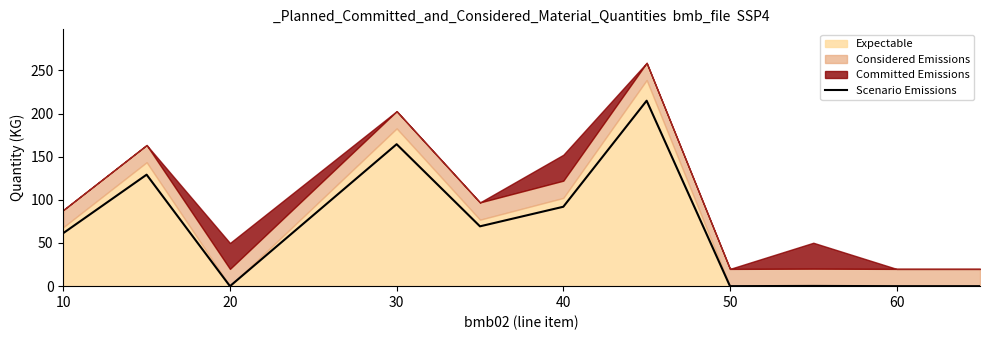

Where does the data first go above 61?

10